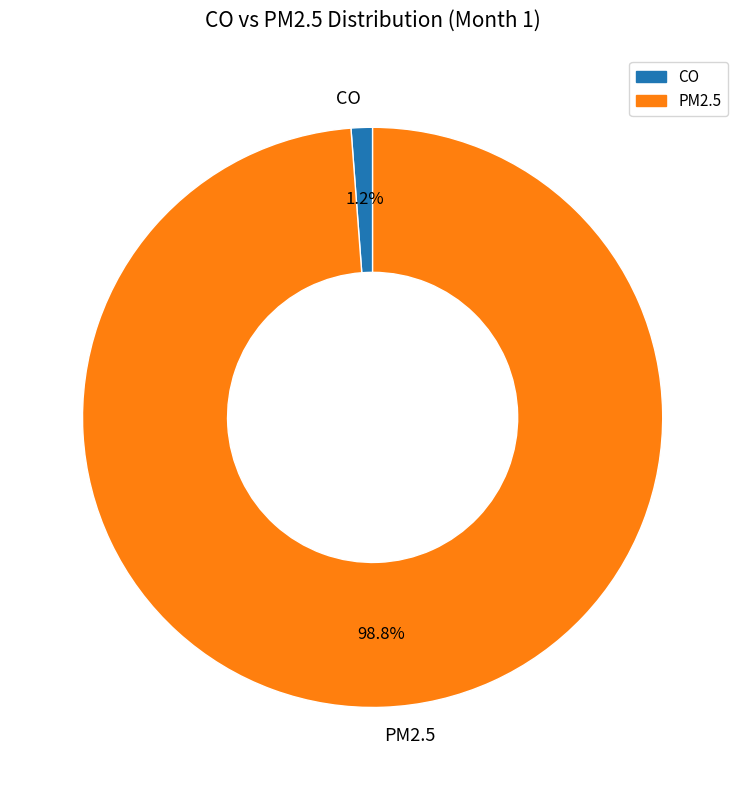

Does any single category account for the majority?

Yes